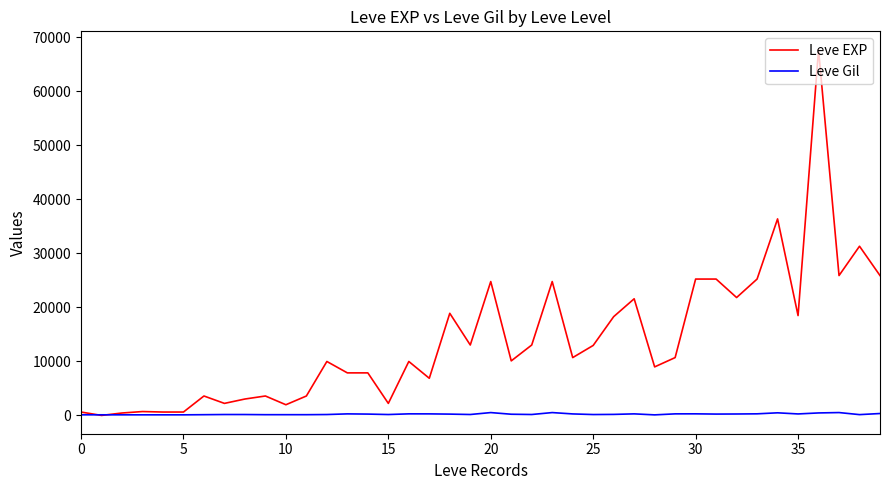

What are all the series names shown in the legend?

Leve EXP, Leve Gil